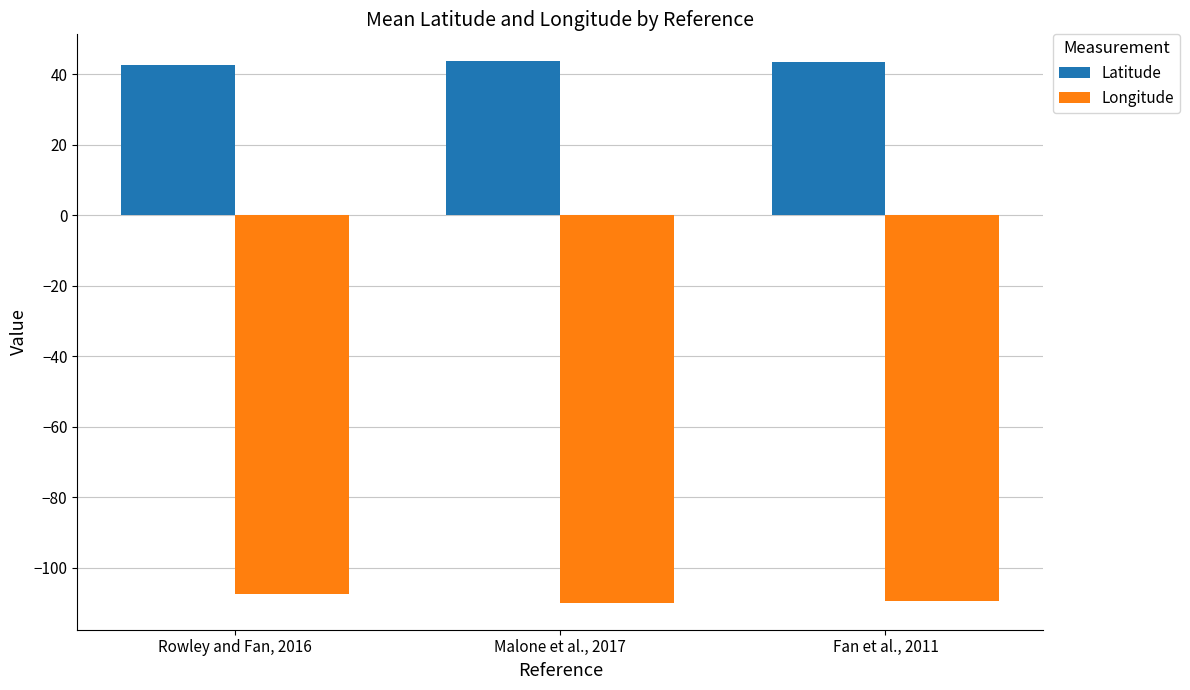

What is the difference between the highest and lowest values at Malone et al., 2017?

153.7